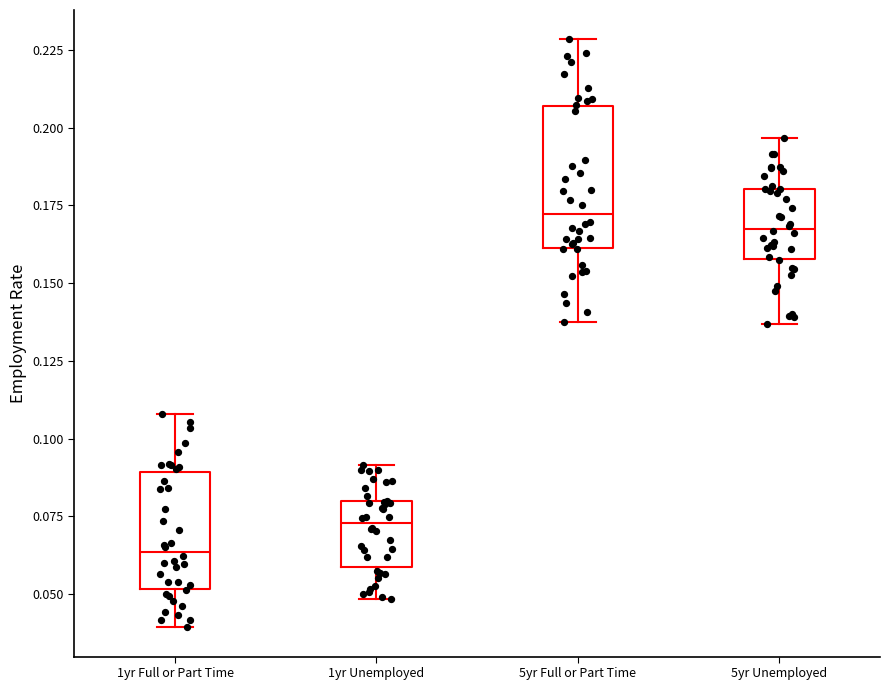

Comparing the boxes themselves (not the whiskers), which one is the tallest?

5yr Full or Part Time